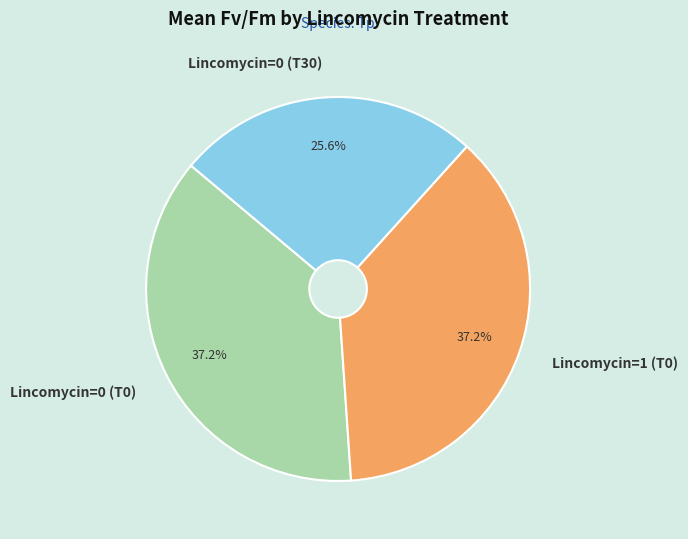

Which has a higher value, Lincomycin=0 (T0) or Lincomycin=0 (T30)?

Lincomycin=0 (T0)